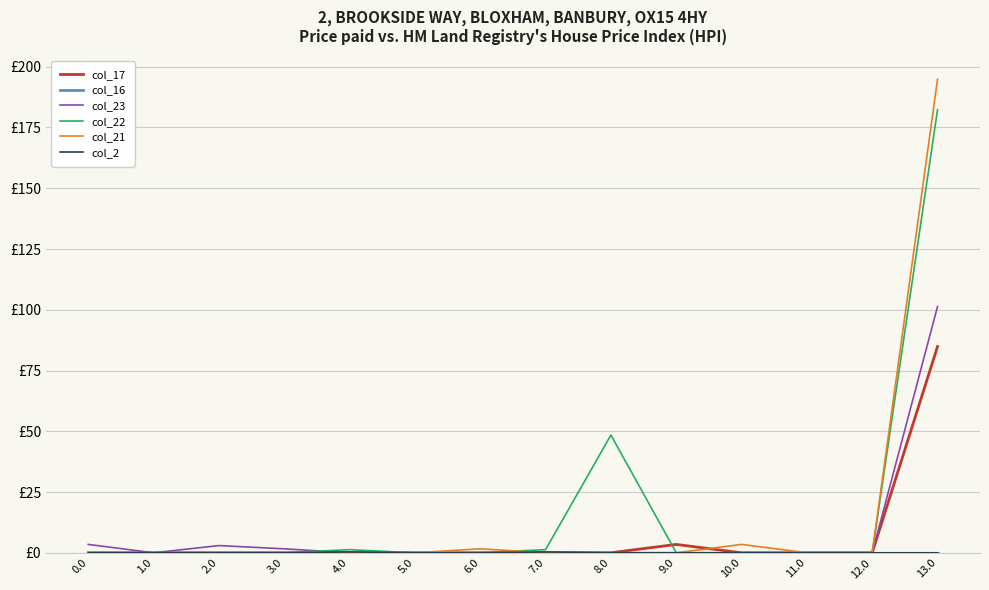

Where is the first local maximum for col_17?

9.0